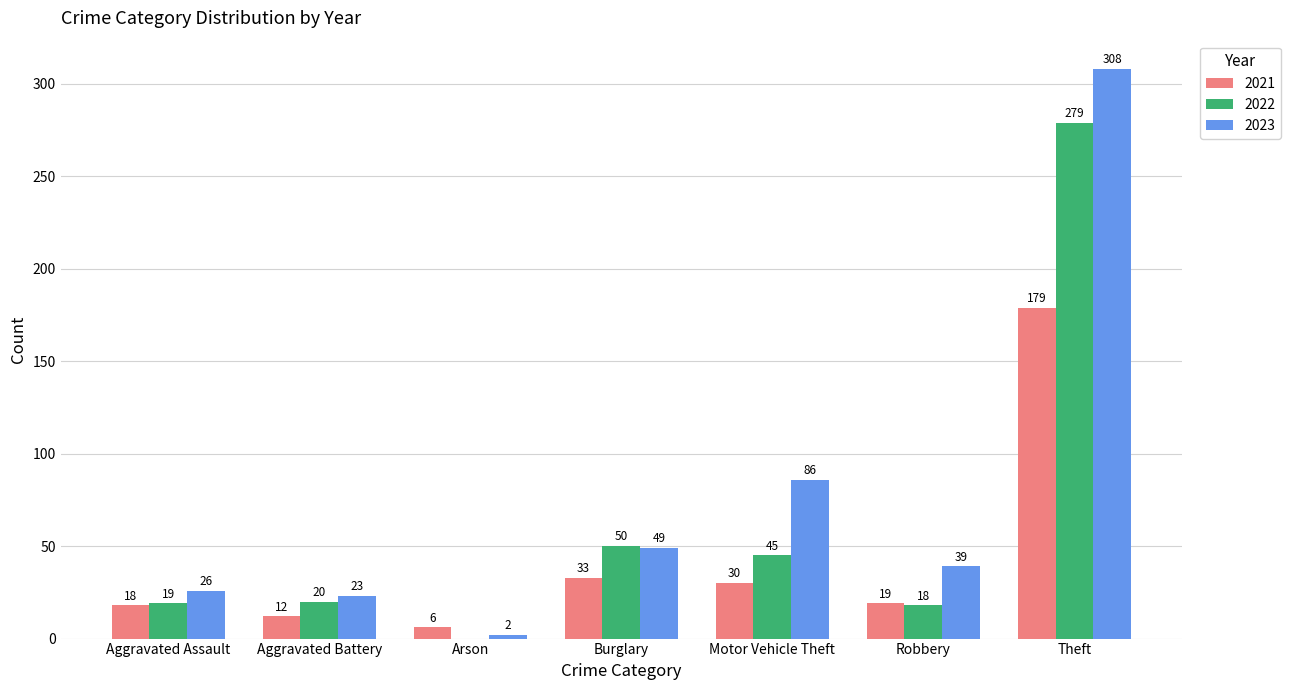

What value does the 2021 series have at Theft, to the nearest 10?

180